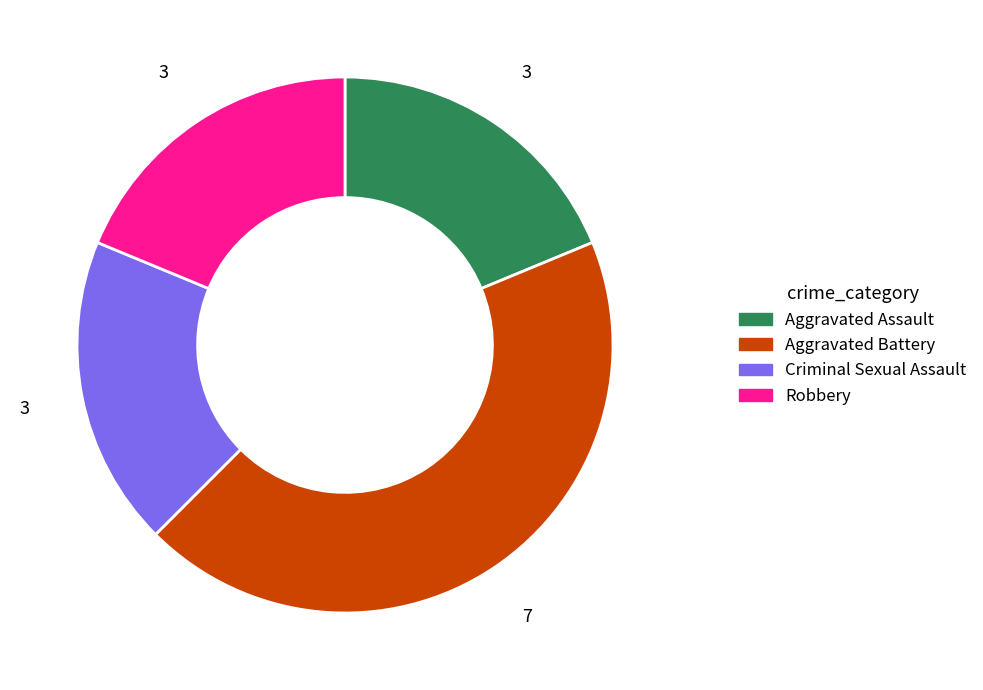

Which category has the biggest portion of the pie?

Aggravated Battery